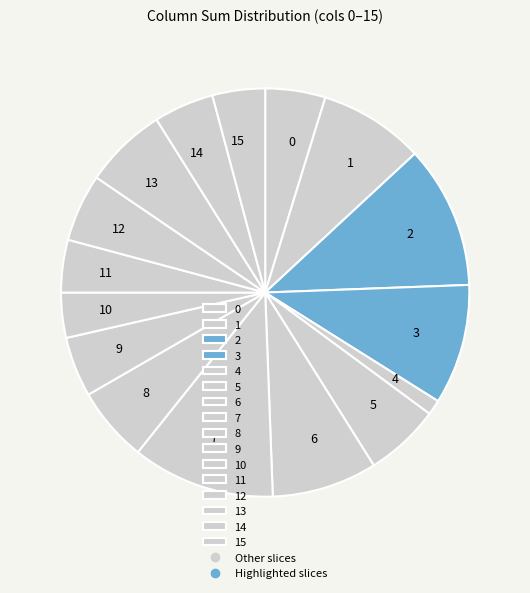

Combined, do 14 and 1 account for over 50%?

No